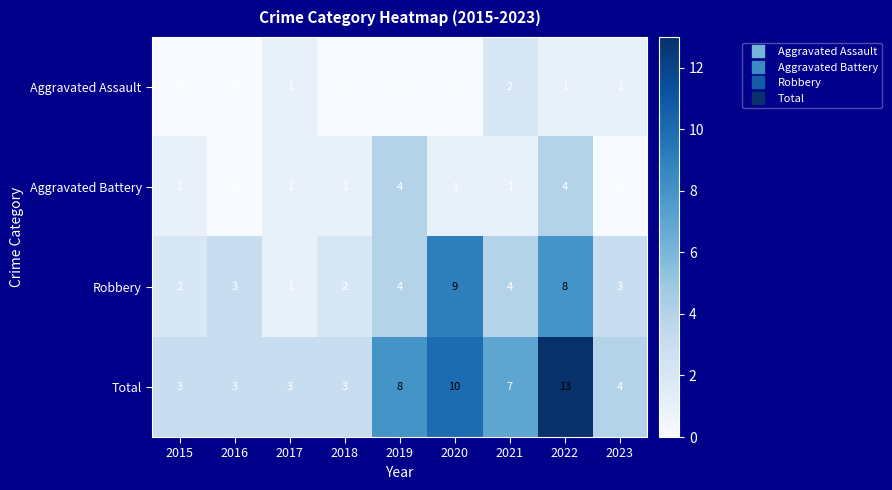

Which category has the highest value across all series?

2022